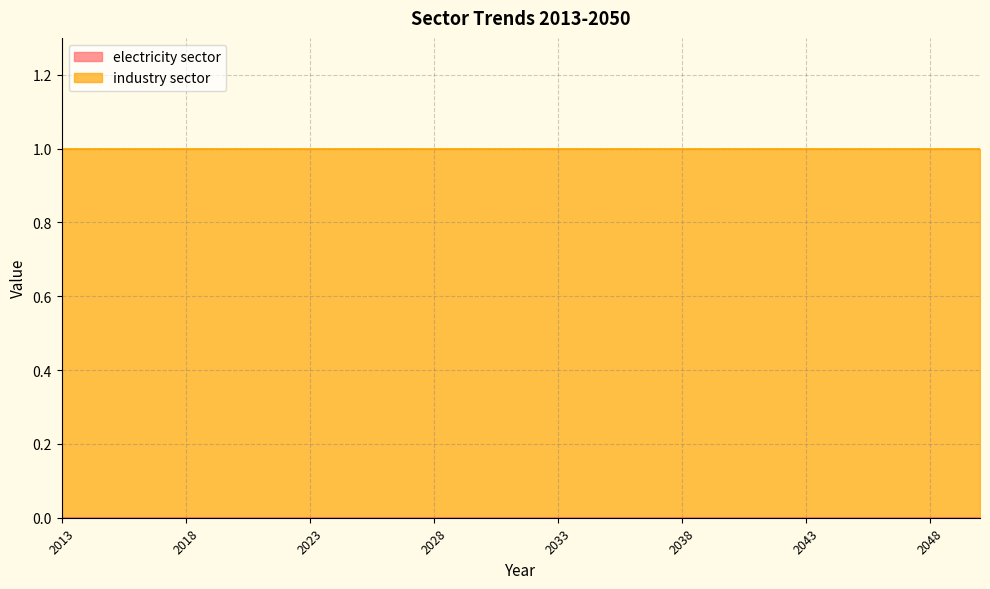

True or false: industry sector and electricity sector cross at least once.

False